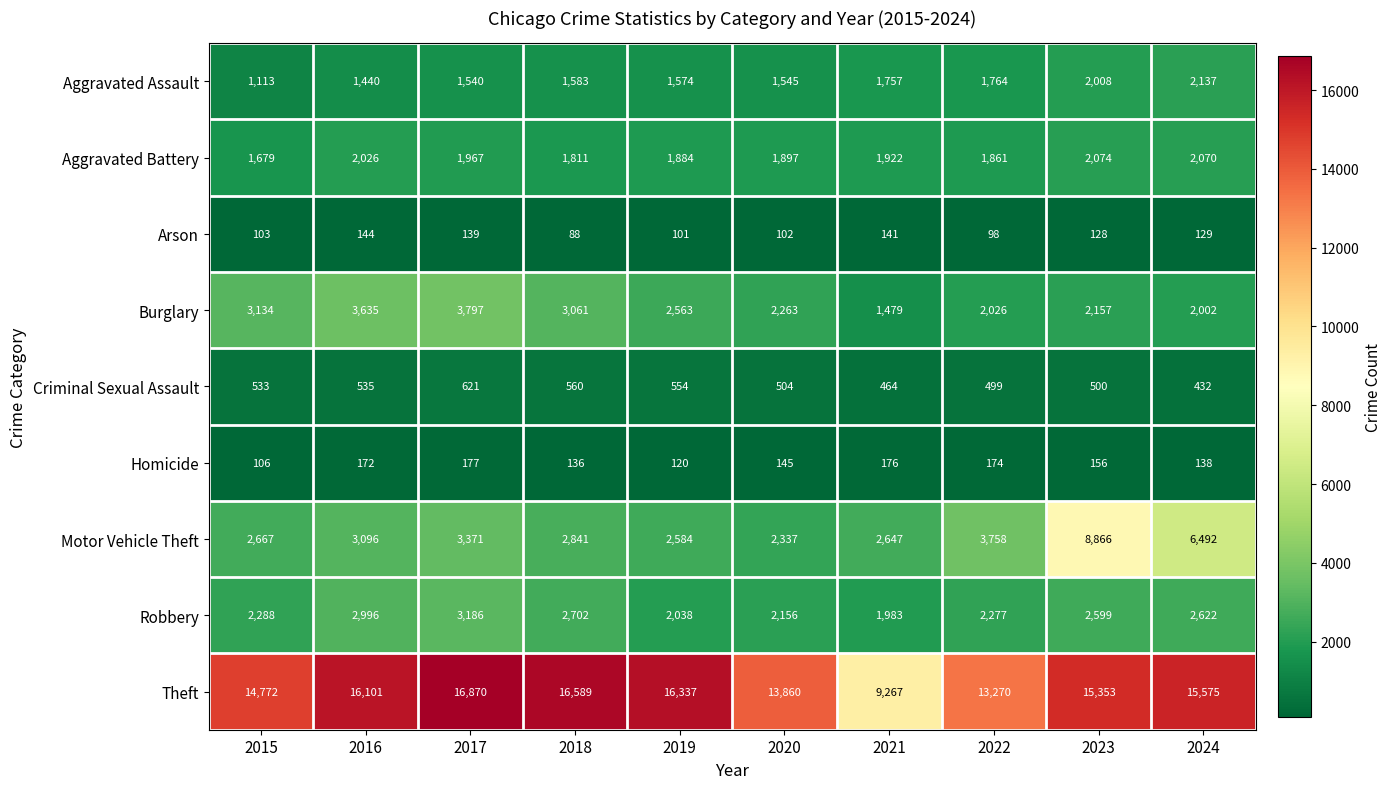

What is the sum of all Criminal Sexual Assault values?

5202